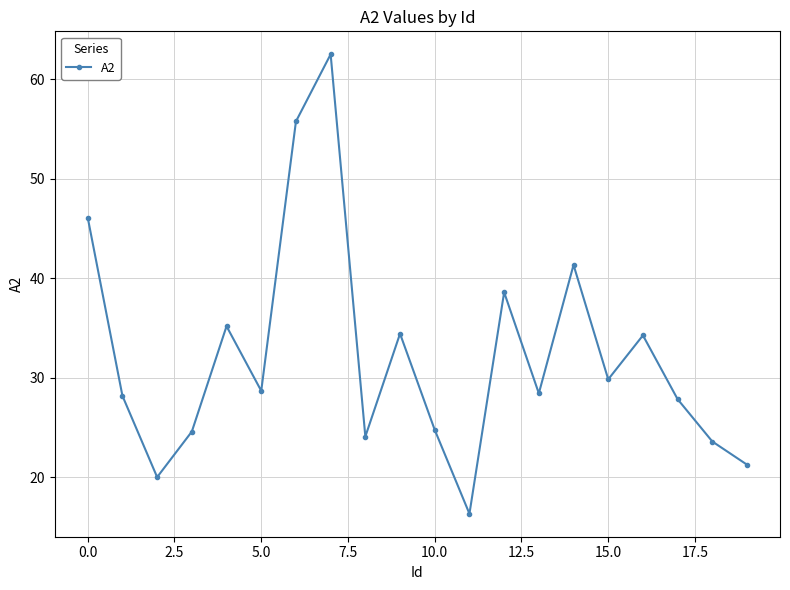

What is the smallest value displayed?

16.3